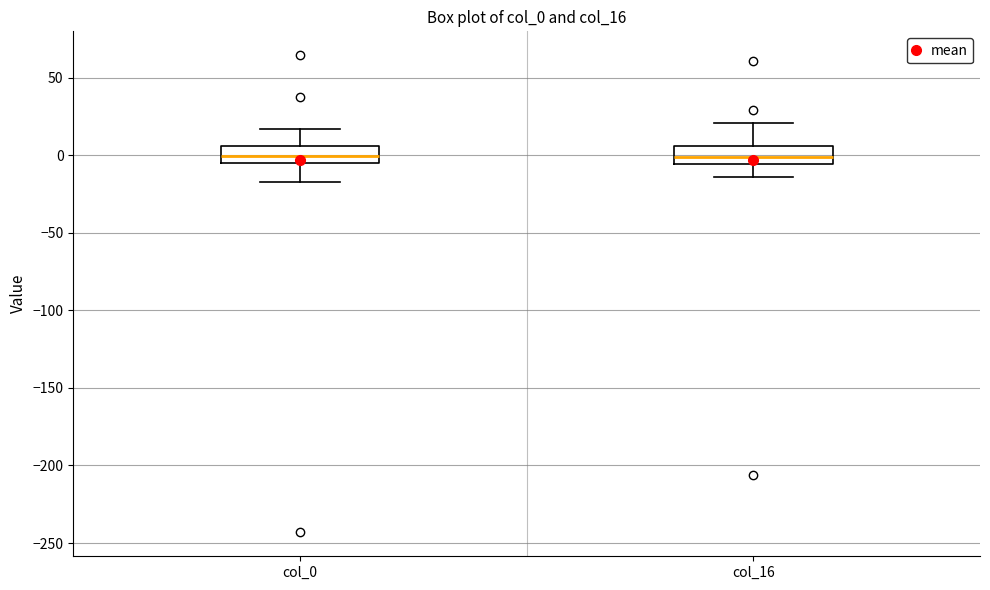

Reading left to right, transcribe this box plot: for each box, give where its median line is, the range the box spans, and where its two whiskers end, as read against the y-axis. The values are not printed on the chart, so give them approximately, as read against the axis.

col_0: median 0, box -5 to 5, whiskers -15 to 15
col_16: median 0, box -5 to 5, whiskers -15 to 20